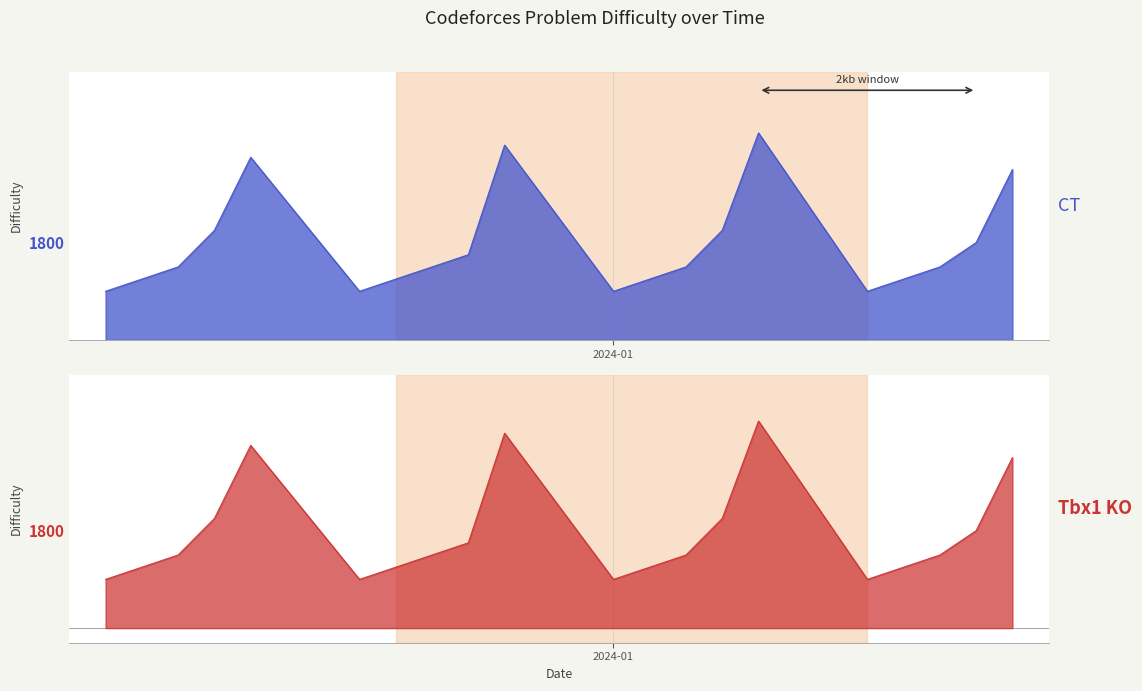

Which series has the largest range (max minus min)?

CT (difficulty)